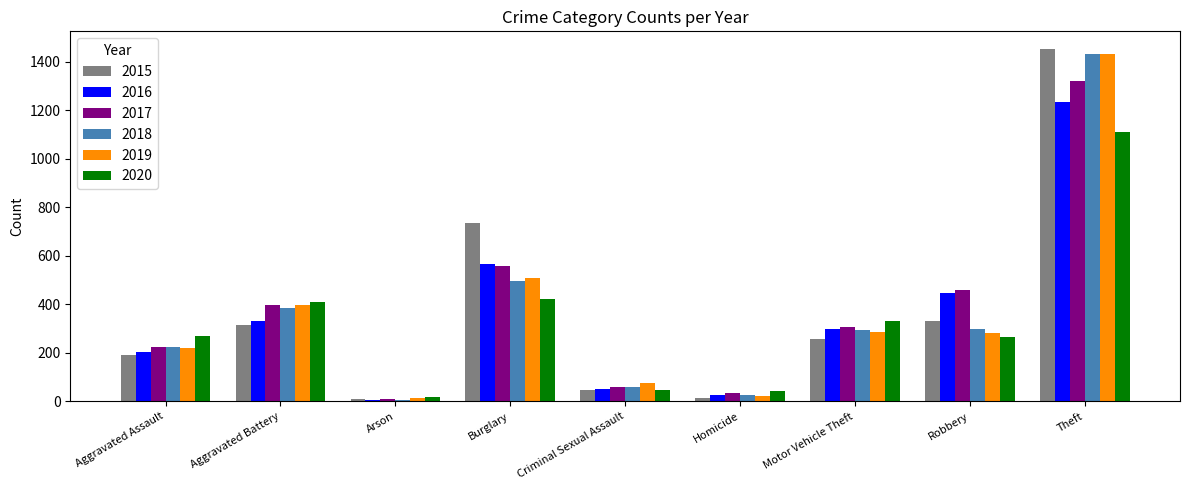

The 2019 series shows 74 at Aggravated Assault. True or false?

False